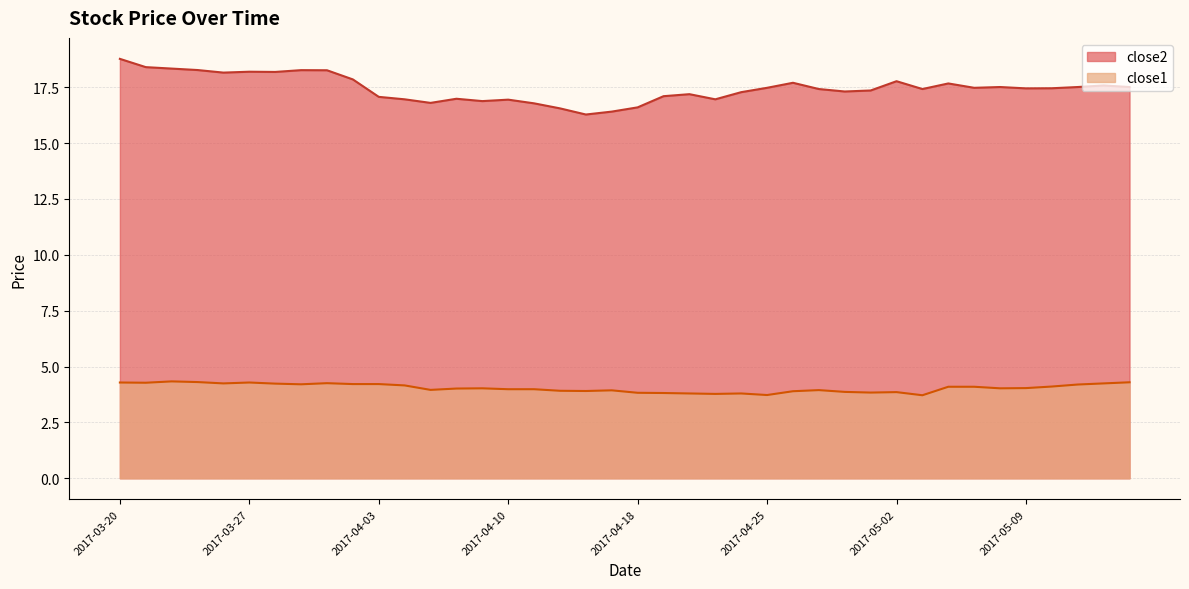

What is the total value across all series at 2017-05-04?

21.8